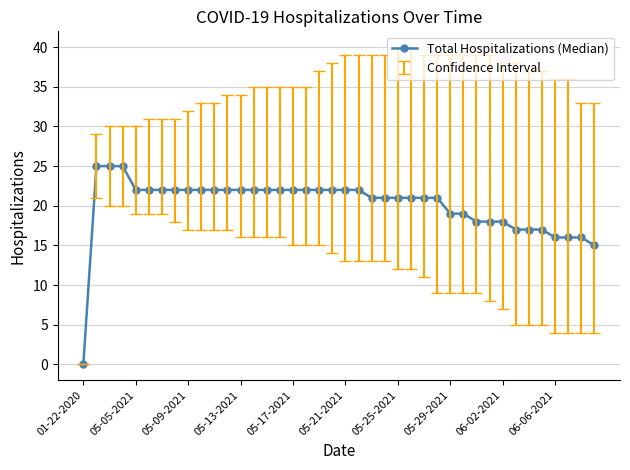

How many lines are shown in the chart?

1